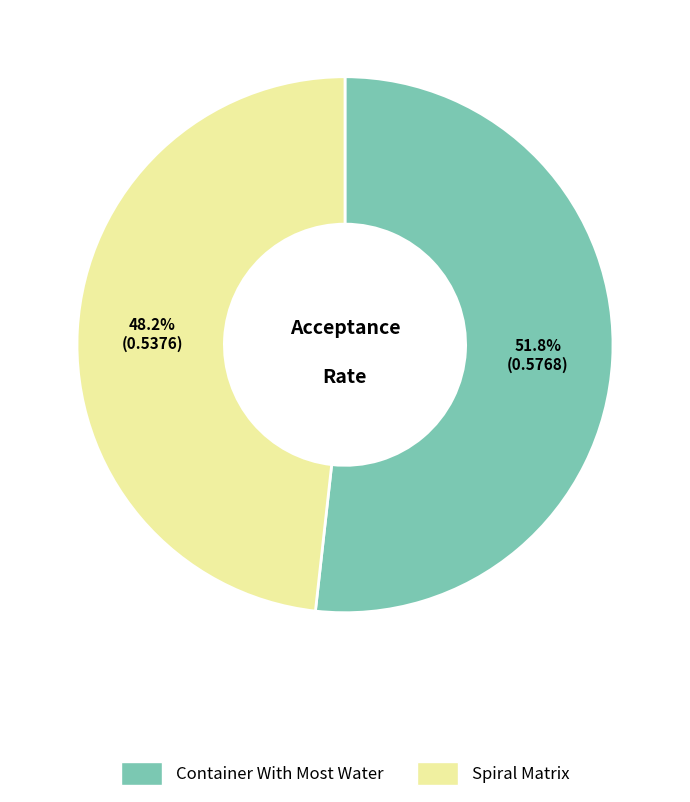

What portion of the pie excludes Container With Most Water?

48.2%